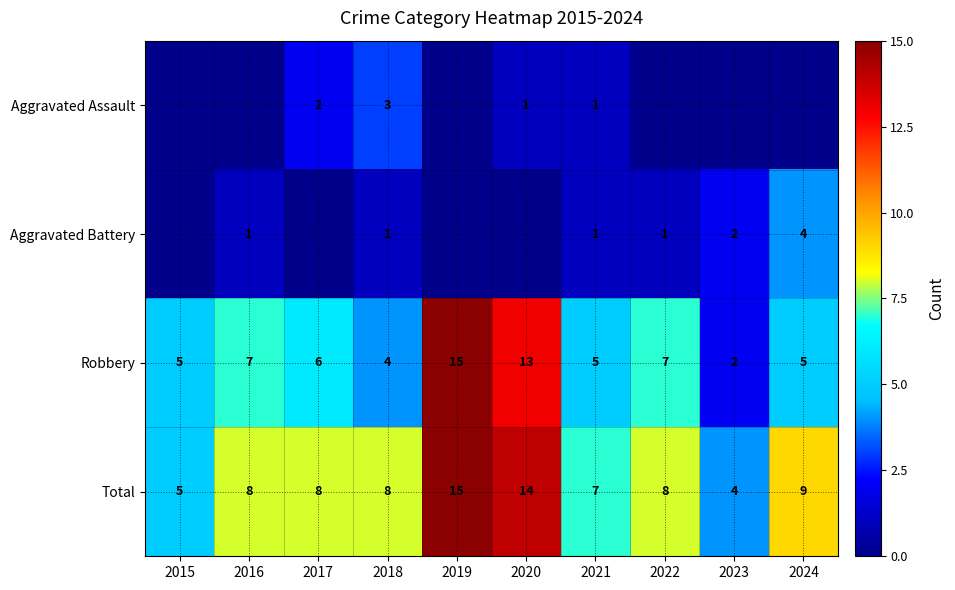

What is the difference between the maximum and minimum values in the Total series?

11